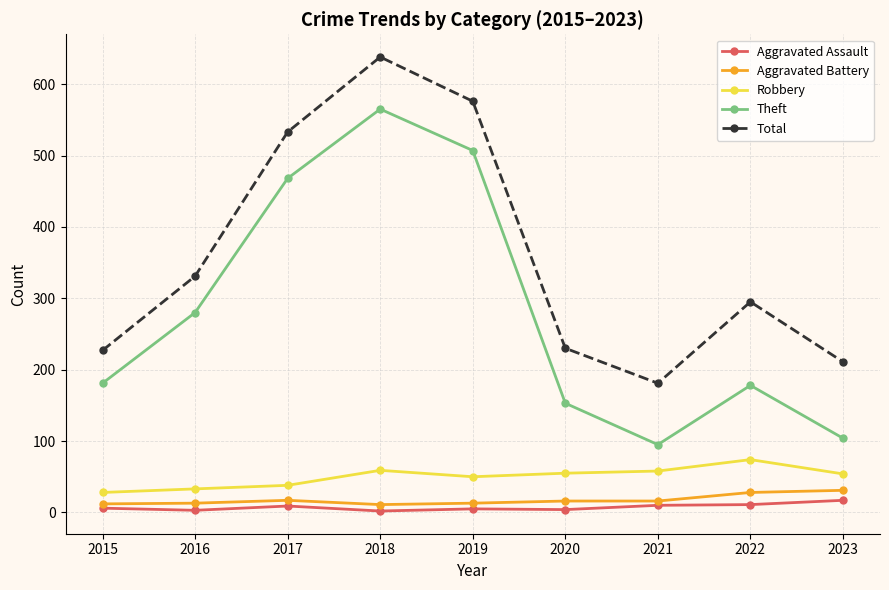

At which label does Total reach its peak?

2018